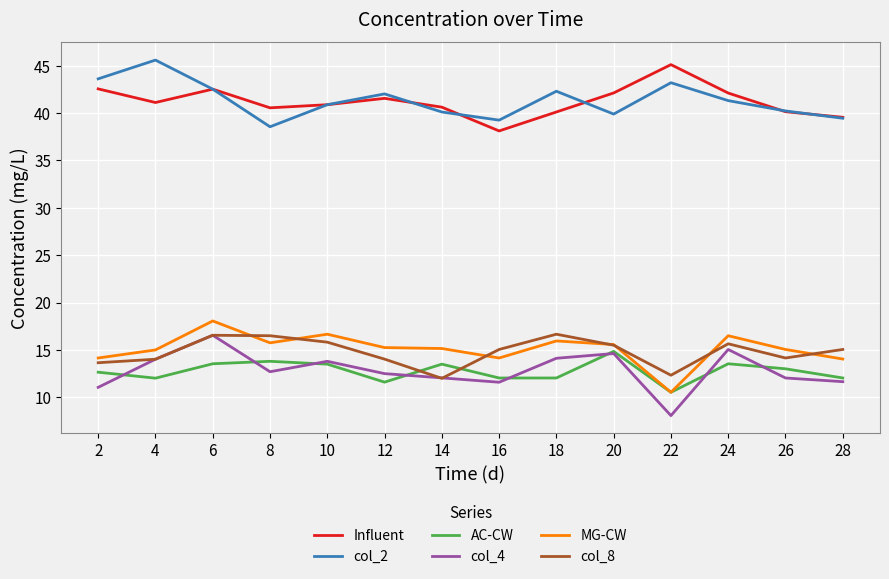

What is the minimum value shown in the chart?

8.1